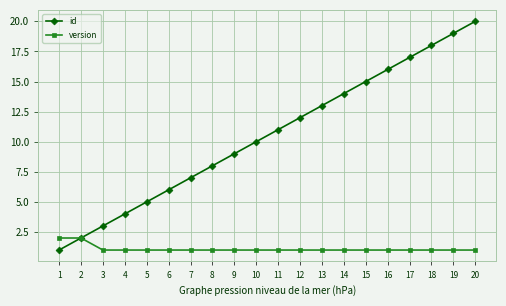

Rank the series by their maximum value, from lowest to highest.

version, id